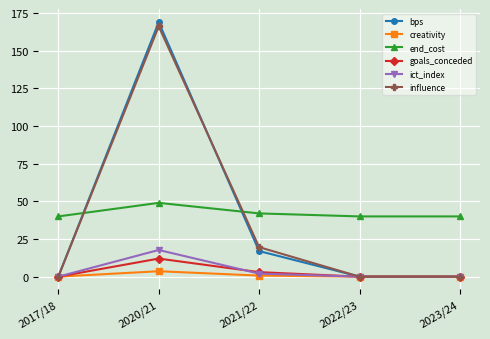

At which category does goals_conceded reach its first local peak?

2020/21